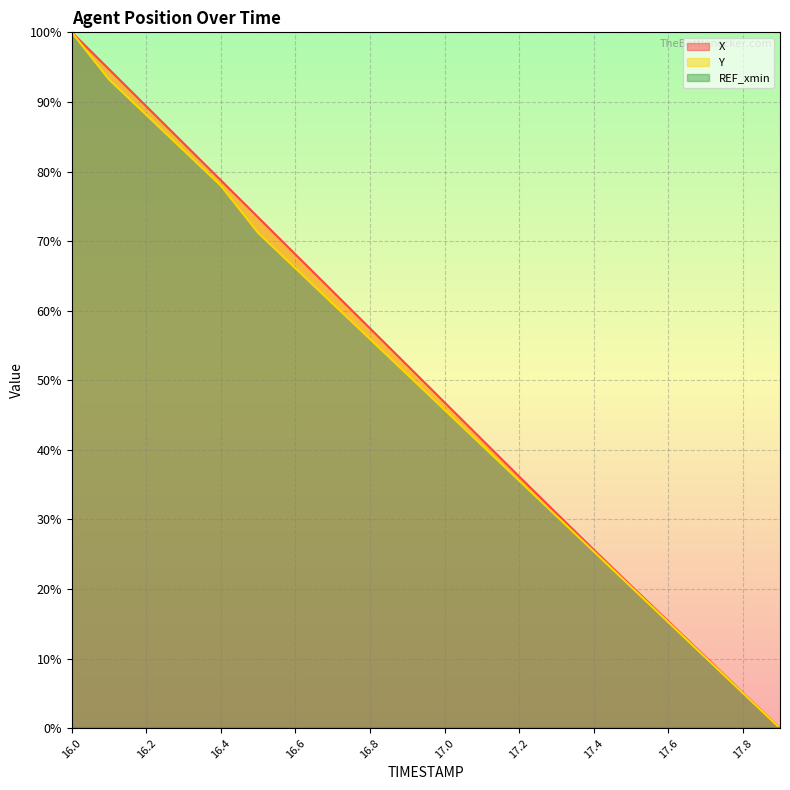

What is the value of the X (line) point at the 5th from the left?

78.7